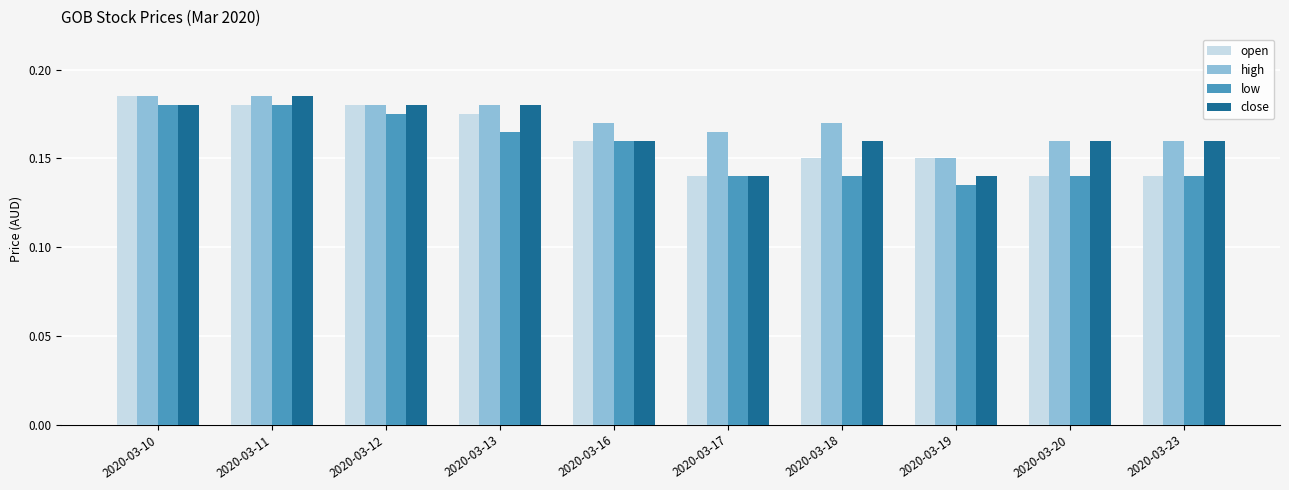

Is the value of close at 2020-03-17 greater than the value of high at 2020-03-16?

No